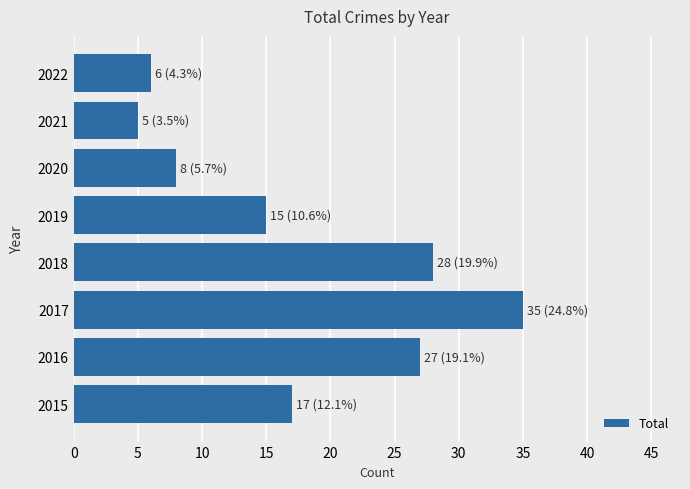

What is the change in value from 2018 to 2020?

-20